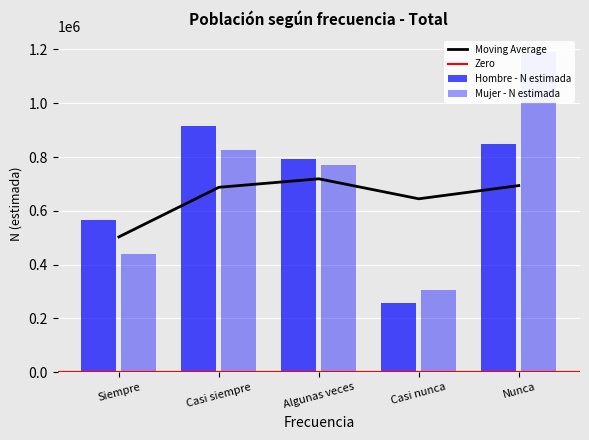

Read the Moving Average value at Nunca.

693887.5